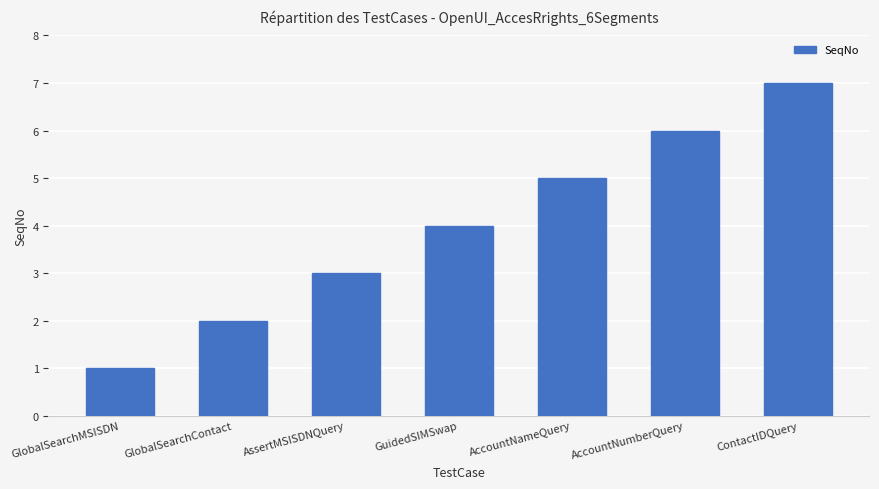

What is the difference between the values at AssertMSISDNQuery and GlobalSearchMSISDN?

2